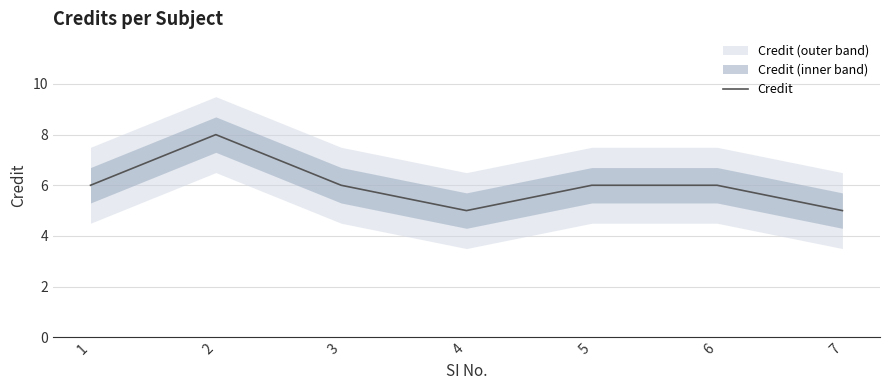

Where is the data nearest to the value 6?

1